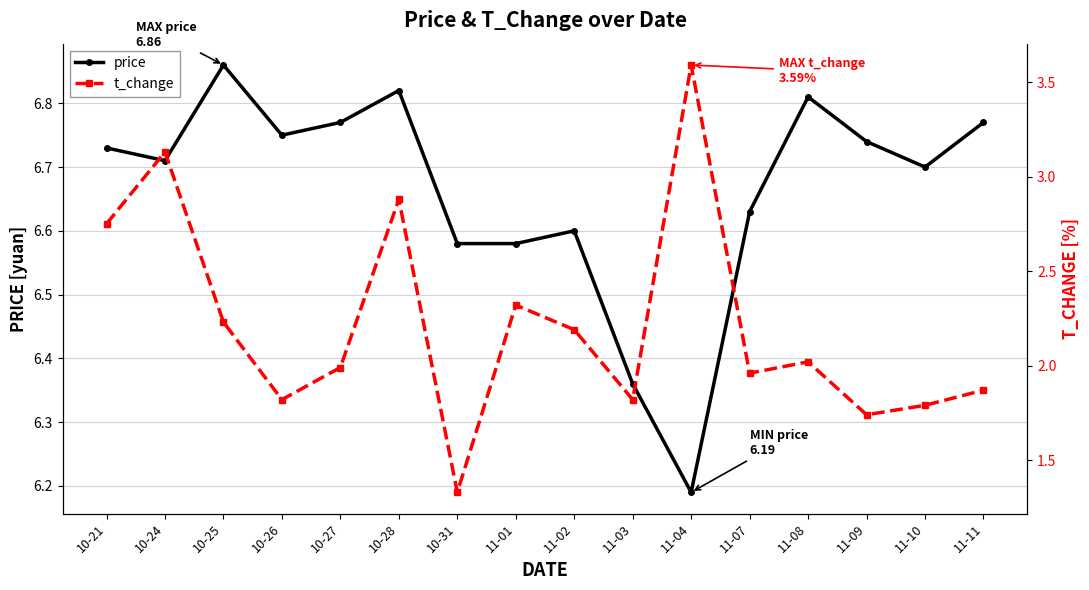

Is the value of t_change at 11-02 greater than the value of price at 11-01?

No